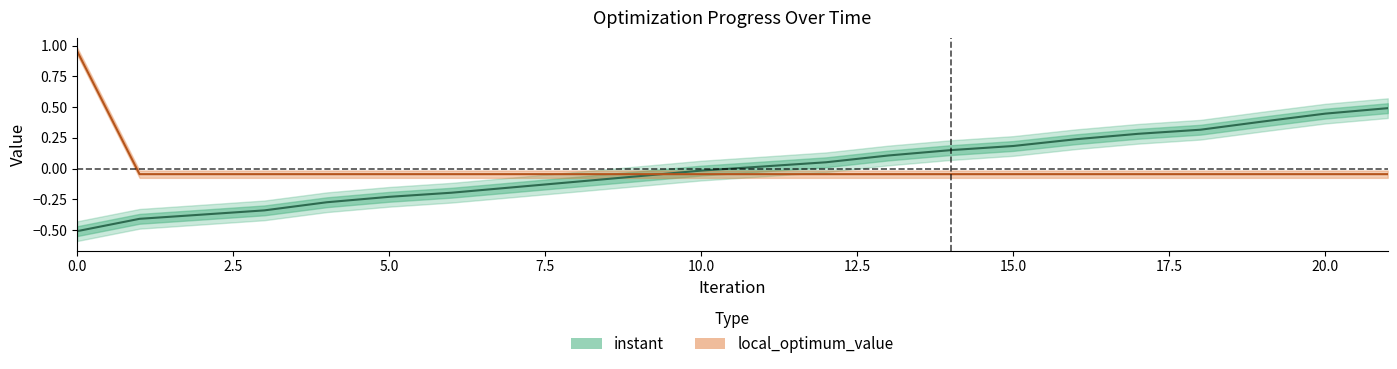

True or false: instant has a value of 0.8 at 20.

False